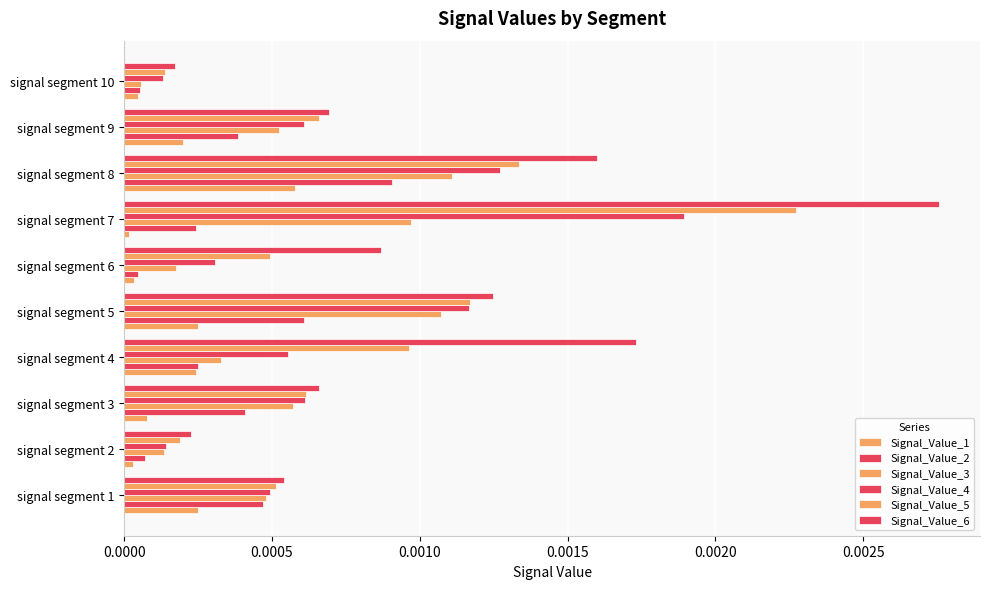

How many categories are shown in the chart?

10